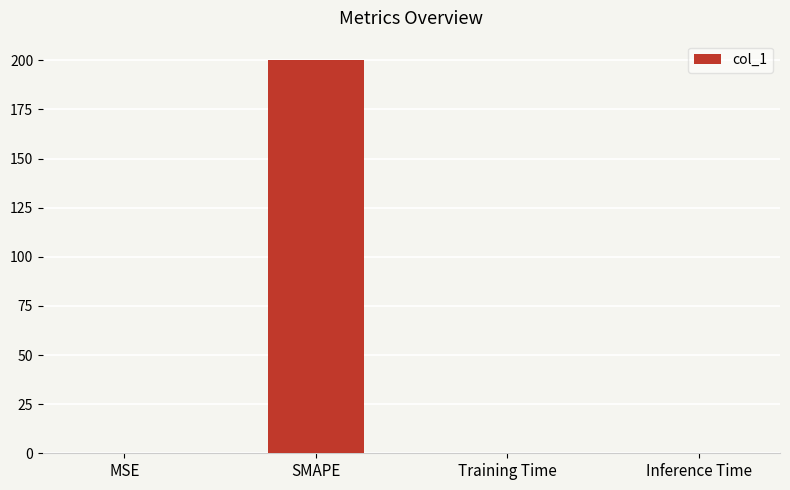

Read the value at SMAPE.

200.0